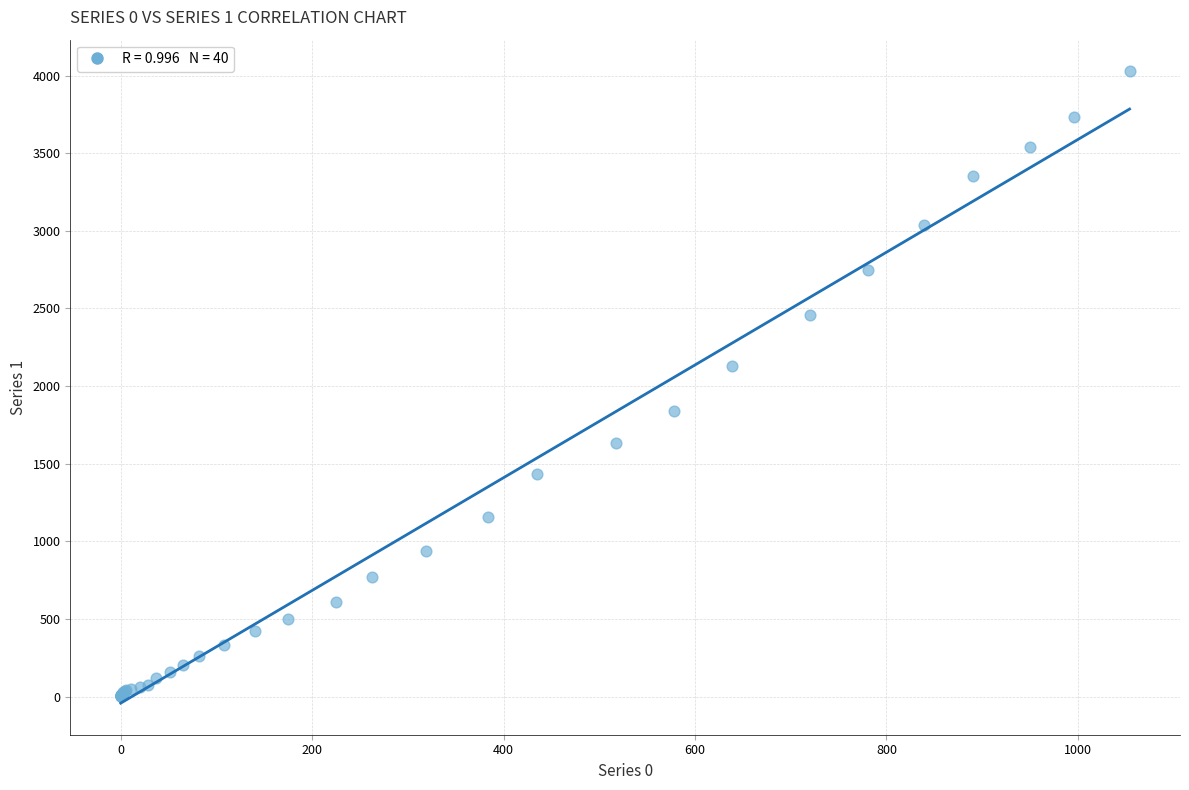

What Y value in the scatter plot is closest to 2015?

2131